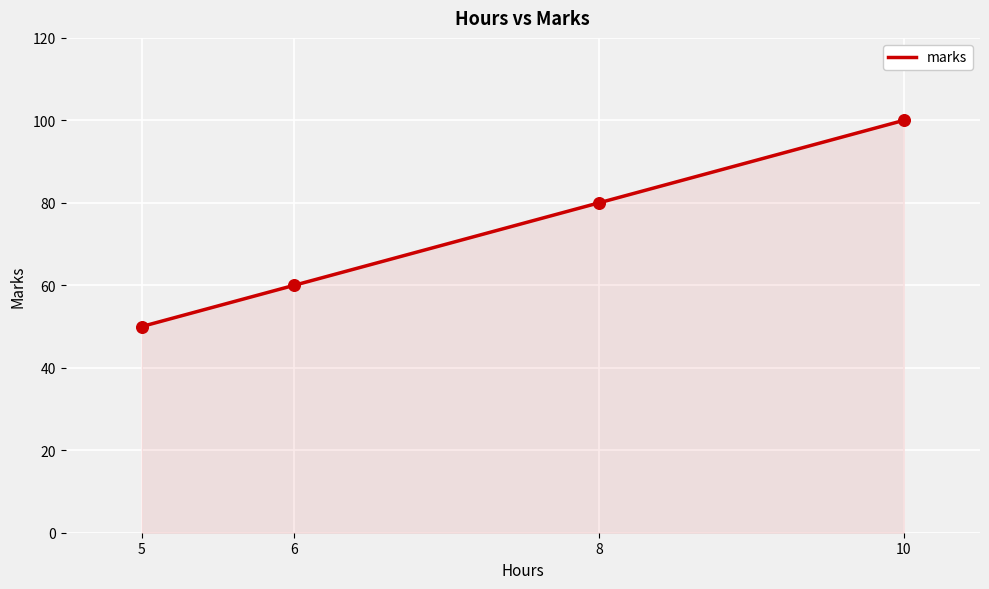

What is the change in value from 6 to 5?

-10